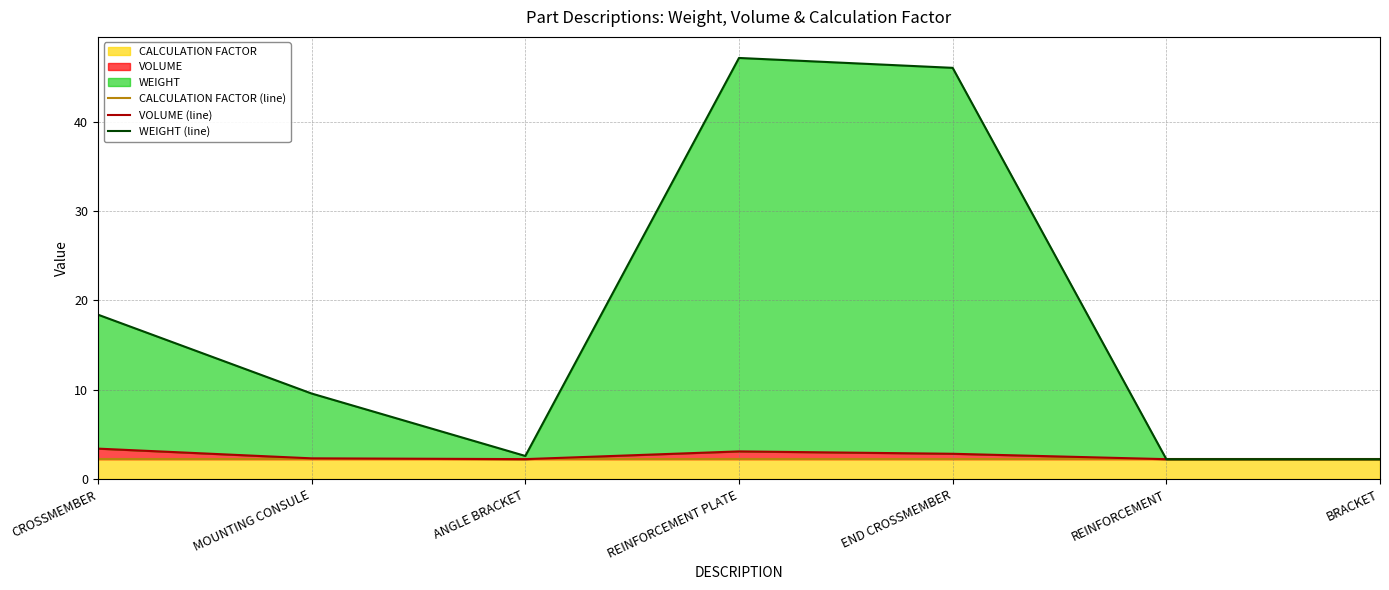

How many interior local peaks does the VOLUME (line) series have?

1